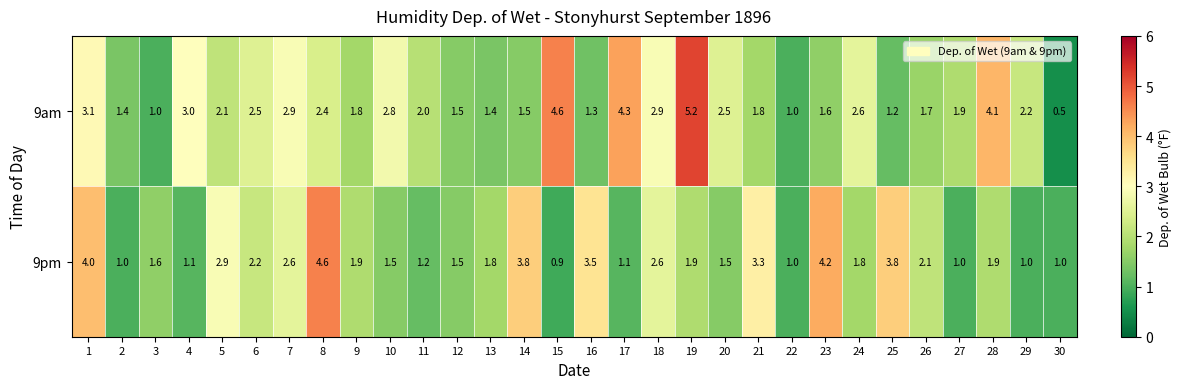

What is the total value across all series at 9?

3.7